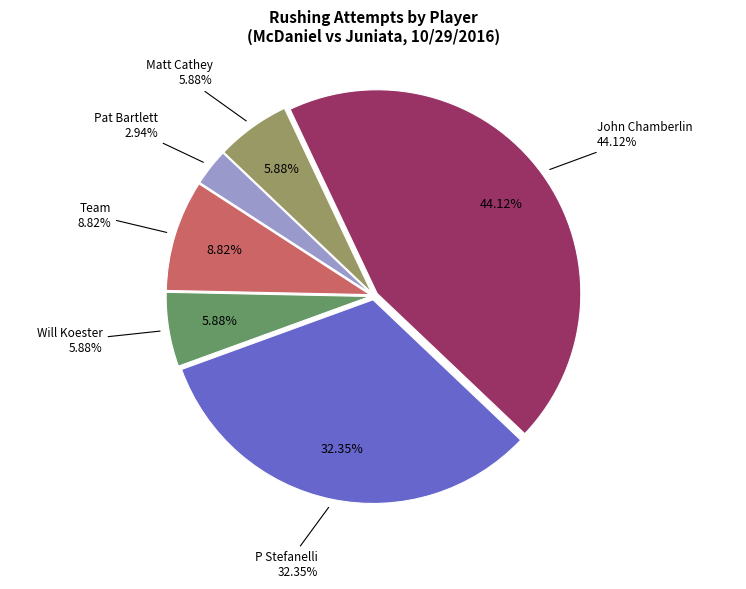

To the nearest percent, what is the average slice percentage?

17%